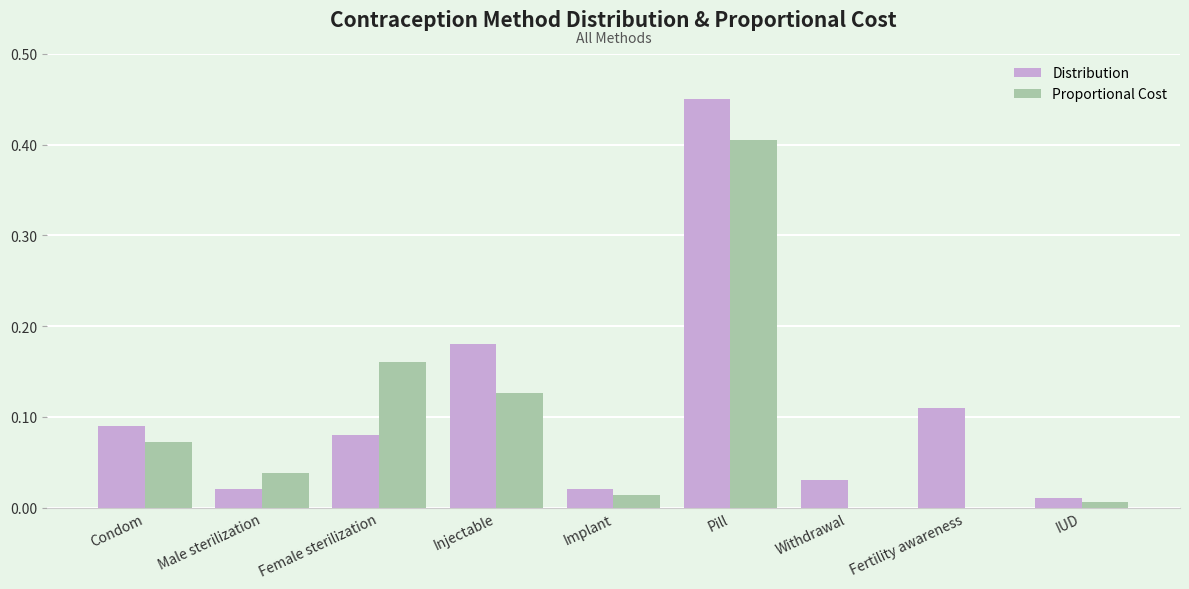

Which label corresponds to the largest value in the chart?

Pill